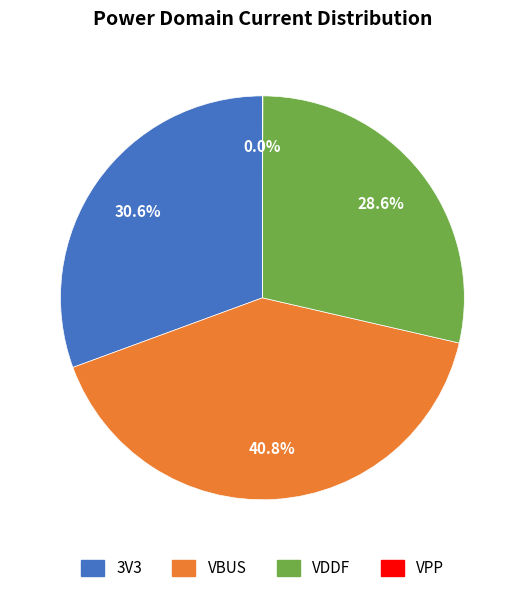

Which has a higher value, VBUS or 3V3?

VBUS